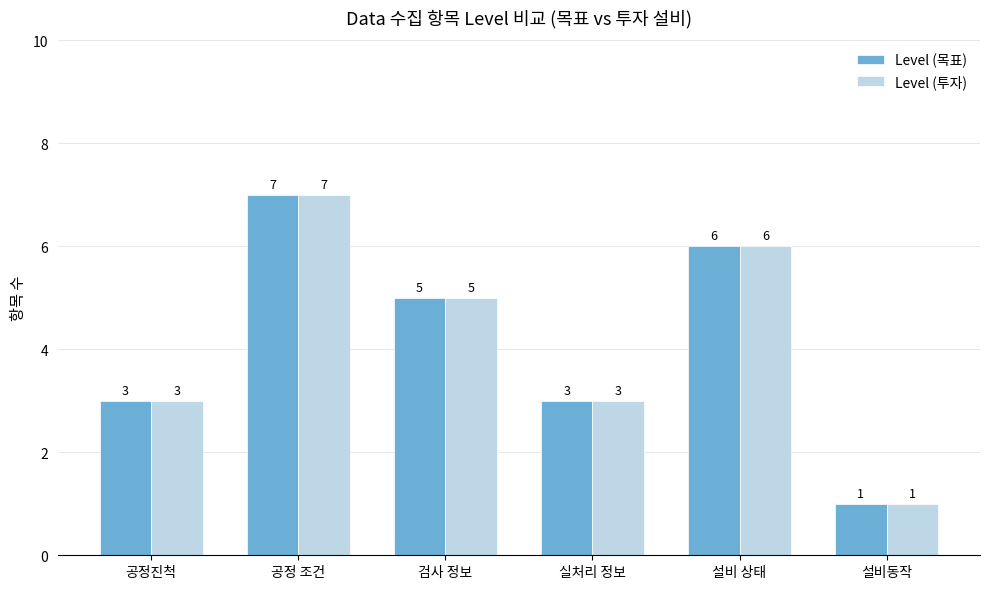

What is the difference between the Level (목표) values at 실처리 정보 and 설비동작?

2